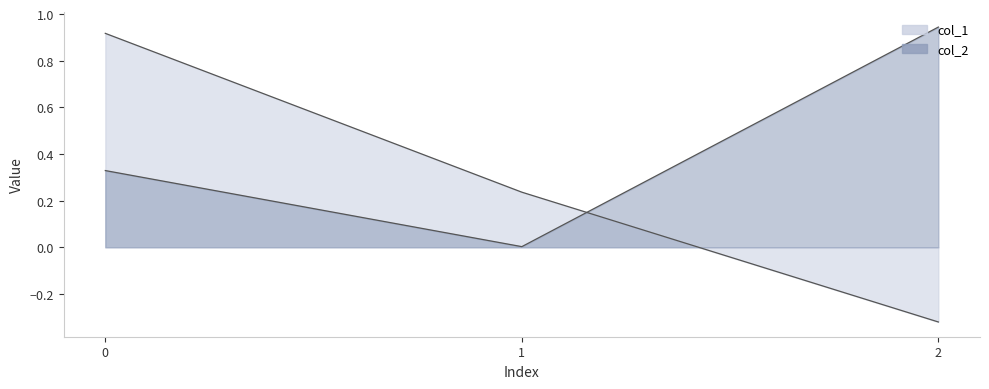

Is the value of col_2 at 1 greater than the value of col_1 at 0?

No